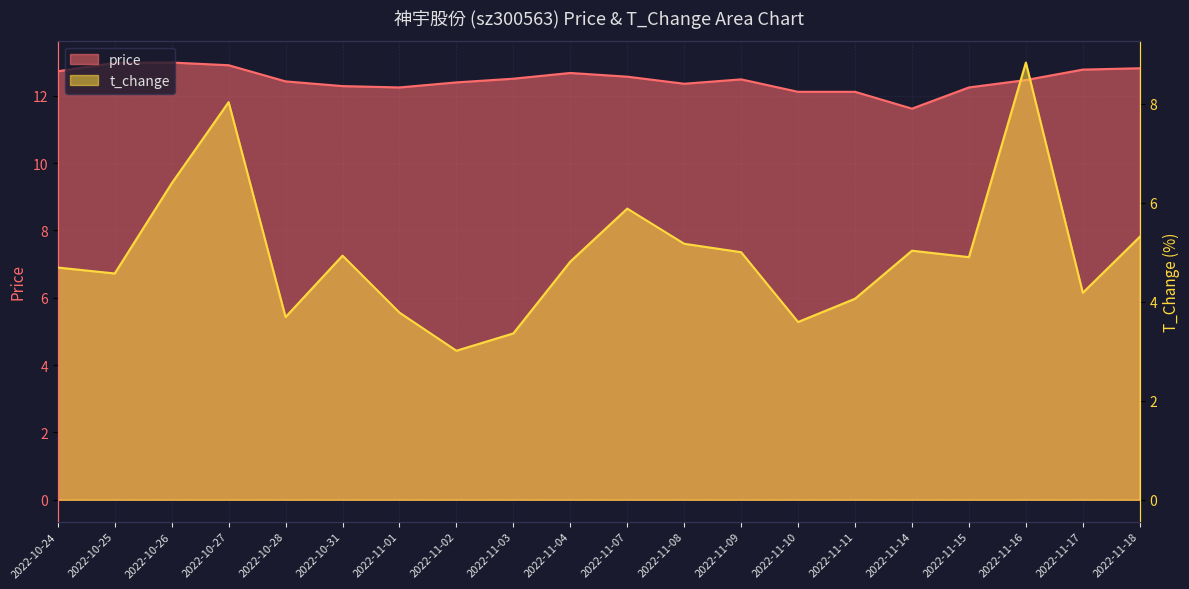

What position from the right is 2022-11-17?

2